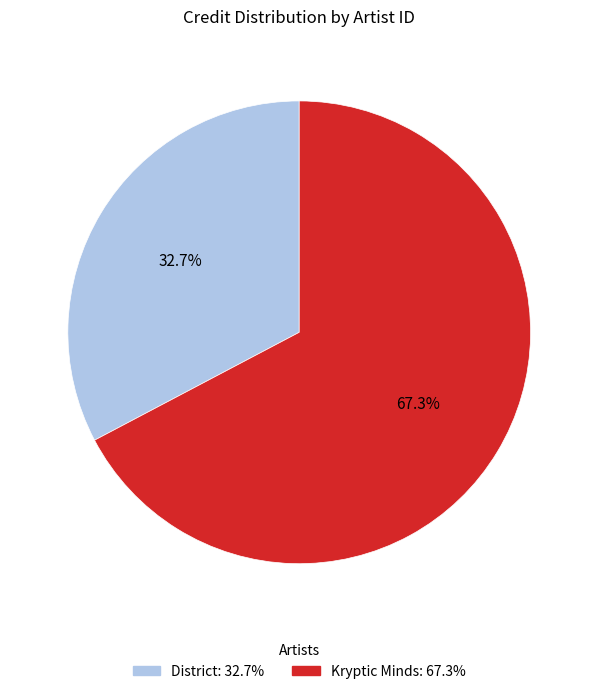

How many slices are in this pie chart?

2